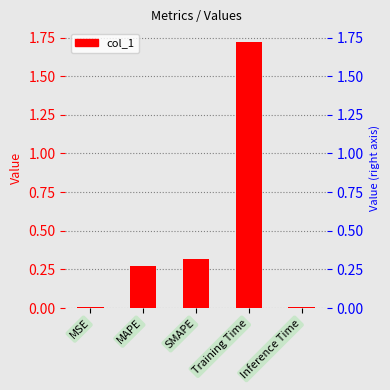

Is it true that the value at SMAPE is 0.3?

True